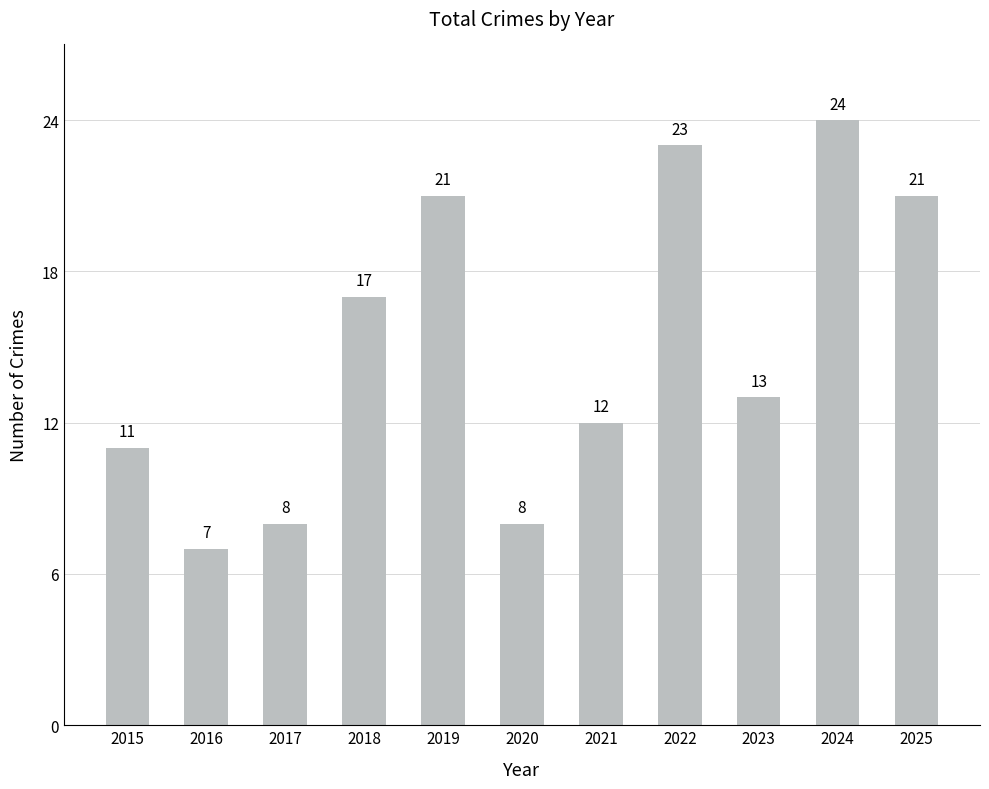

Approximately how many times larger is the value at 2024 compared to 2021?

2.0